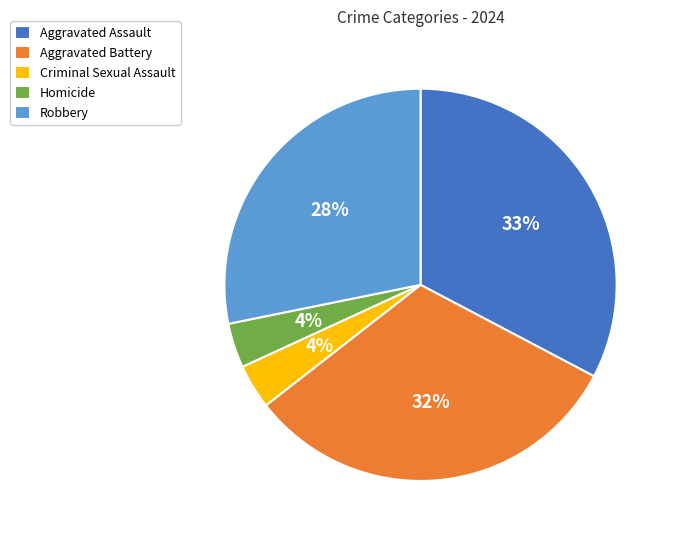

True or false: Aggravated Assault accounts for 43% of the total.

False